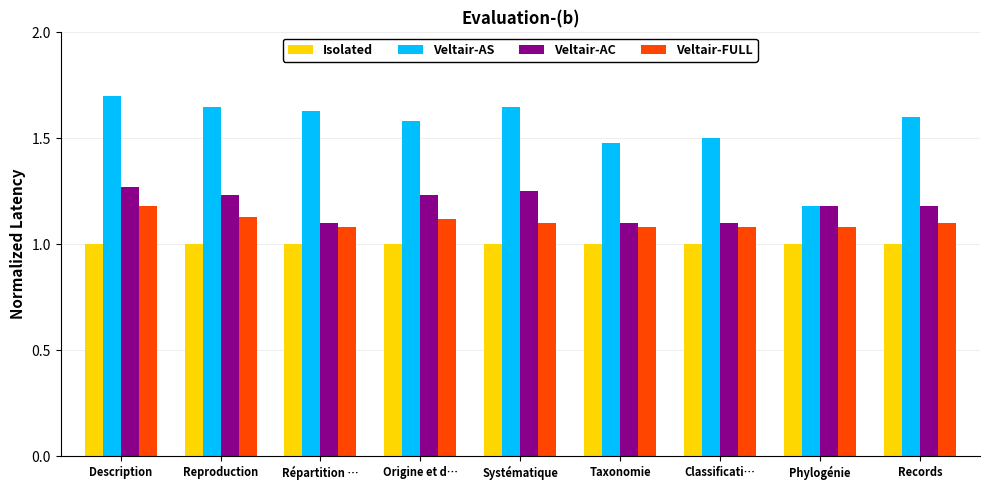

How many bars are there in each group?

4